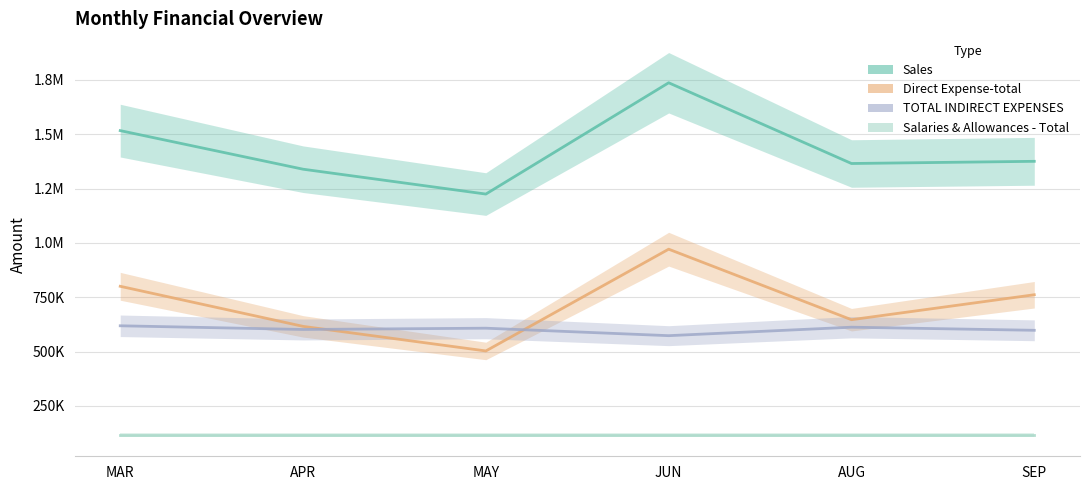

Is it true that Sales equals 674213.9 at SEP?

False